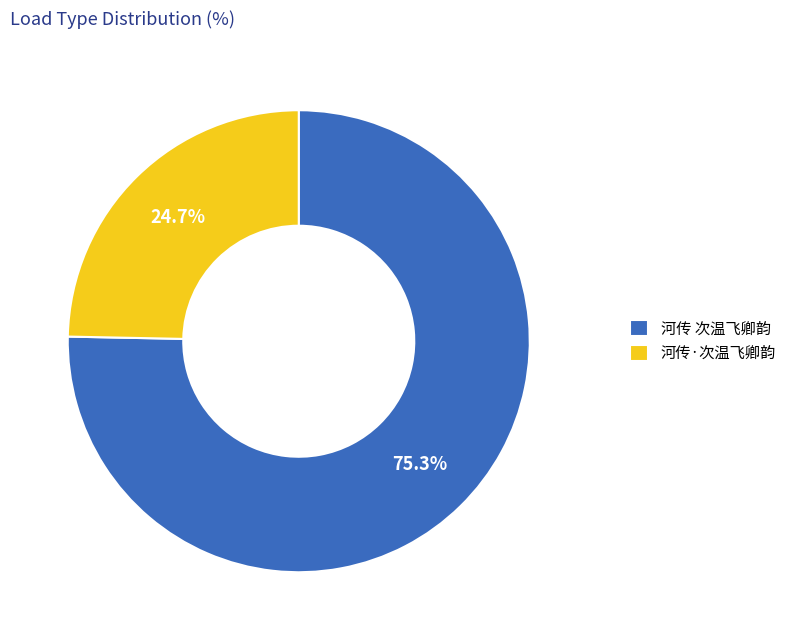

Approximately how many times larger is the value at 河传·次温飞卿韵 compared to 河传 次温飞卿韵?

0.3